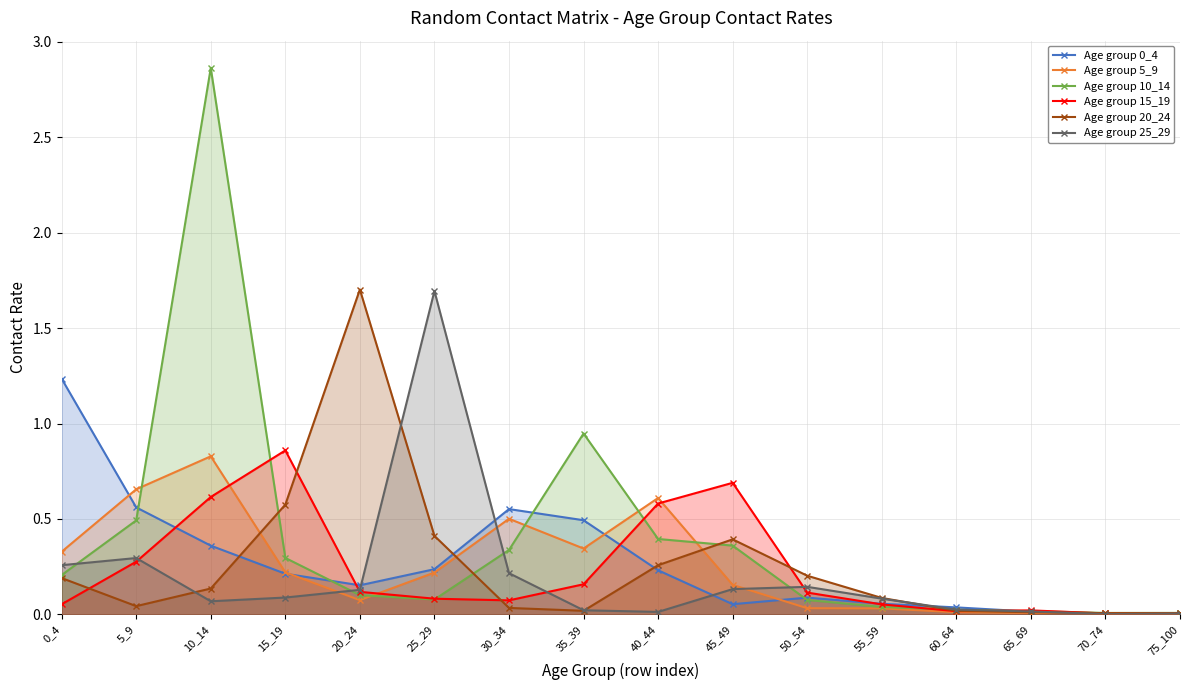

At 50_54, list the series in order from largest to smallest.

Age group 20_24, Age group 25_29, Age group 15_19, Age group 0_4, Age group 10_14, Age group 5_9